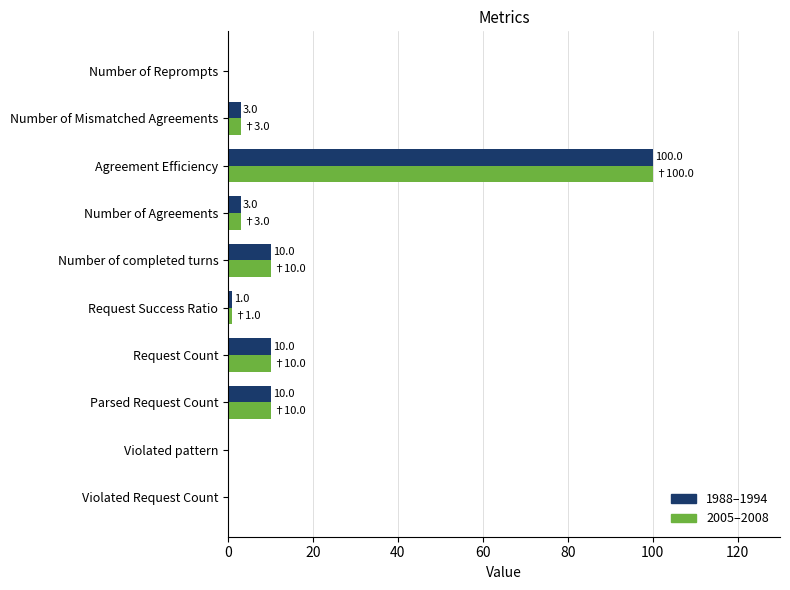

What is the average value of the 1988–1994 series?

14